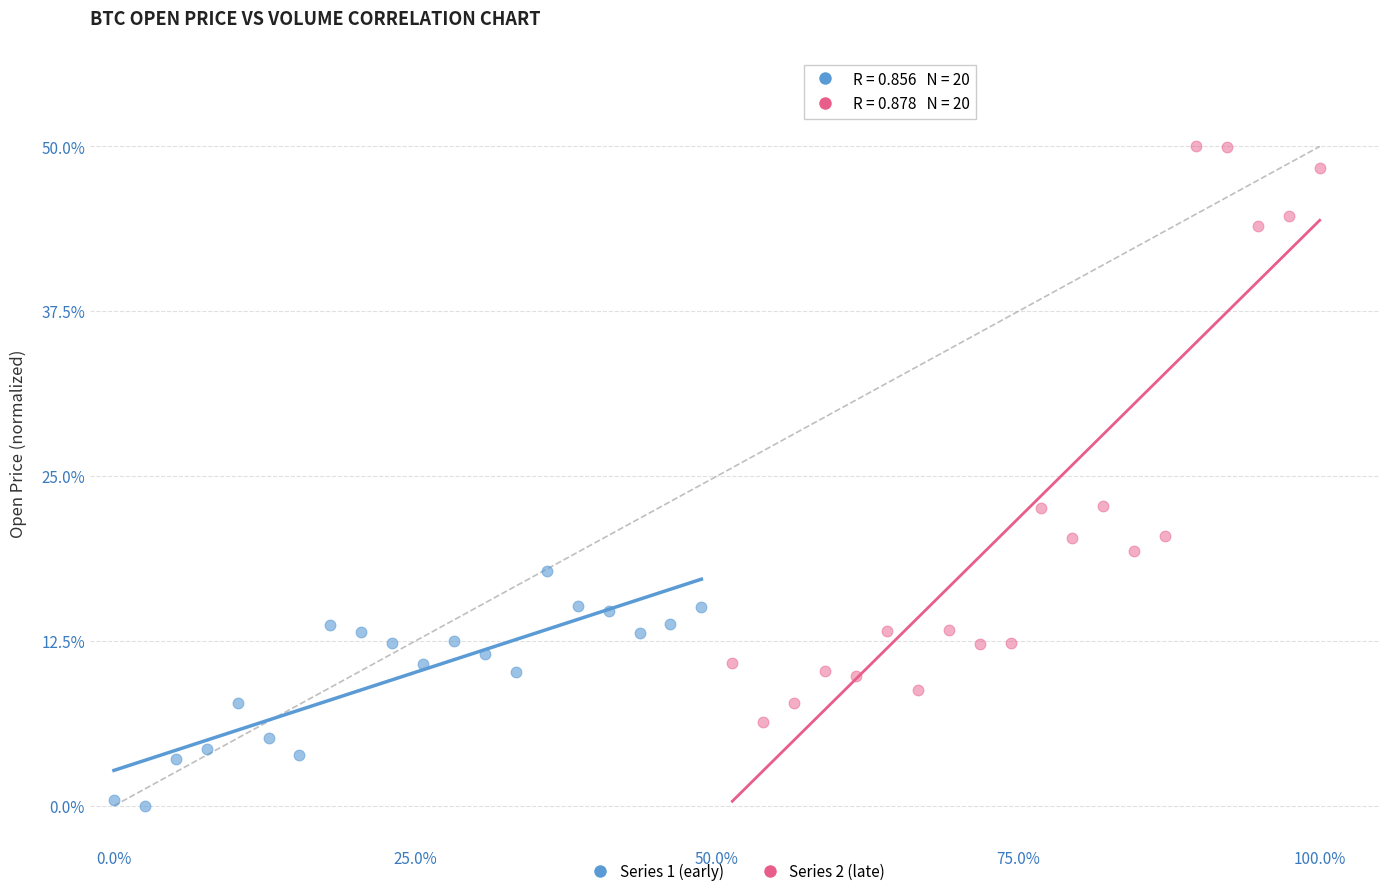

Which series reaches the maximum Y coordinate?

Series 2 (late)